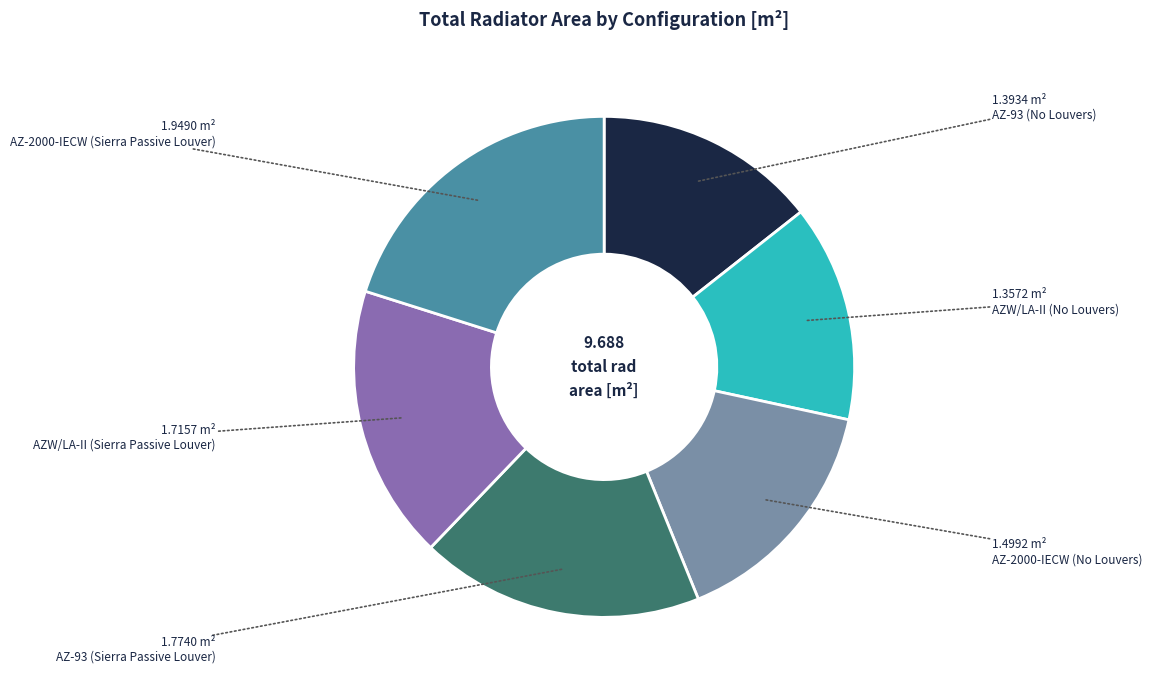

Is there a majority slice in this chart?

No